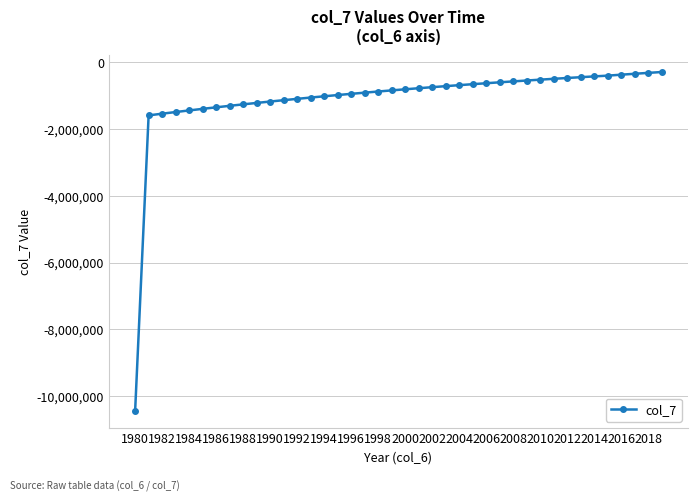

What is the difference between the maximum and minimum values?

10157413.5